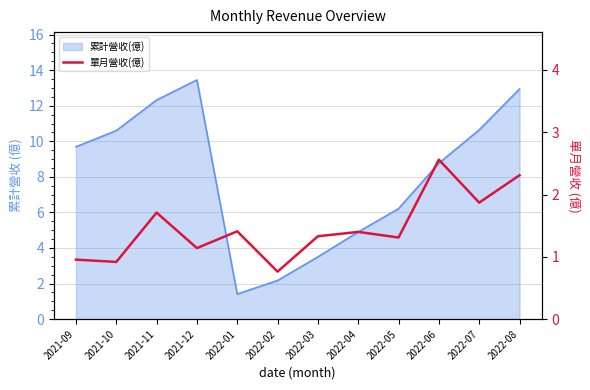

Where is the first local maximum?

2021-11